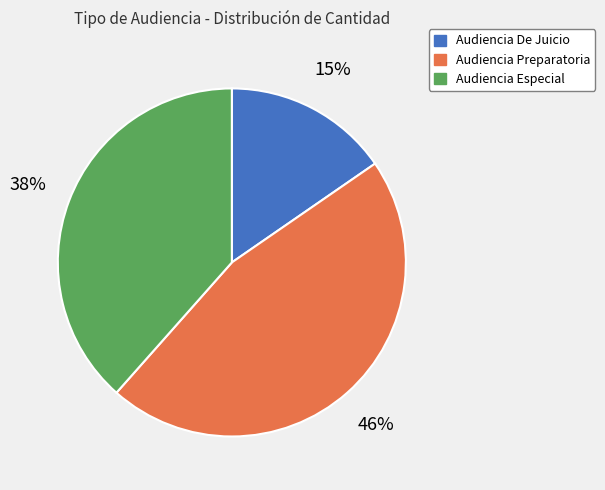

To the nearest percent, what percentage of the pie is Audiencia Especial?

38%